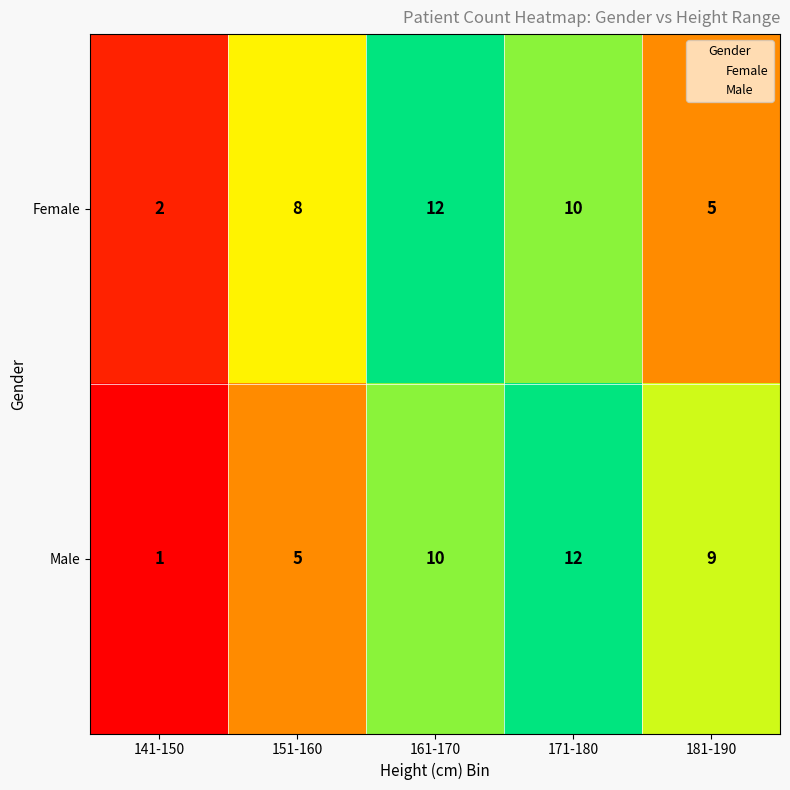

The Male series shows 10 at 161-170. True or false?

True